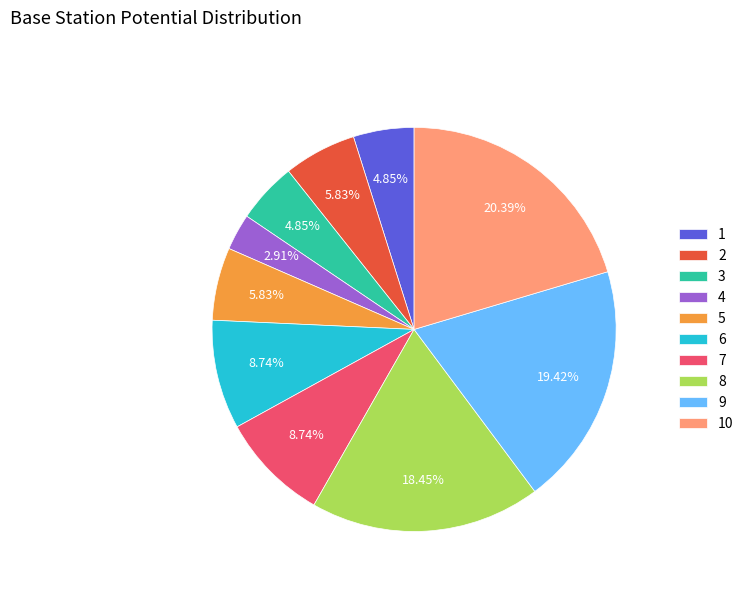

Which slice is the largest?

10